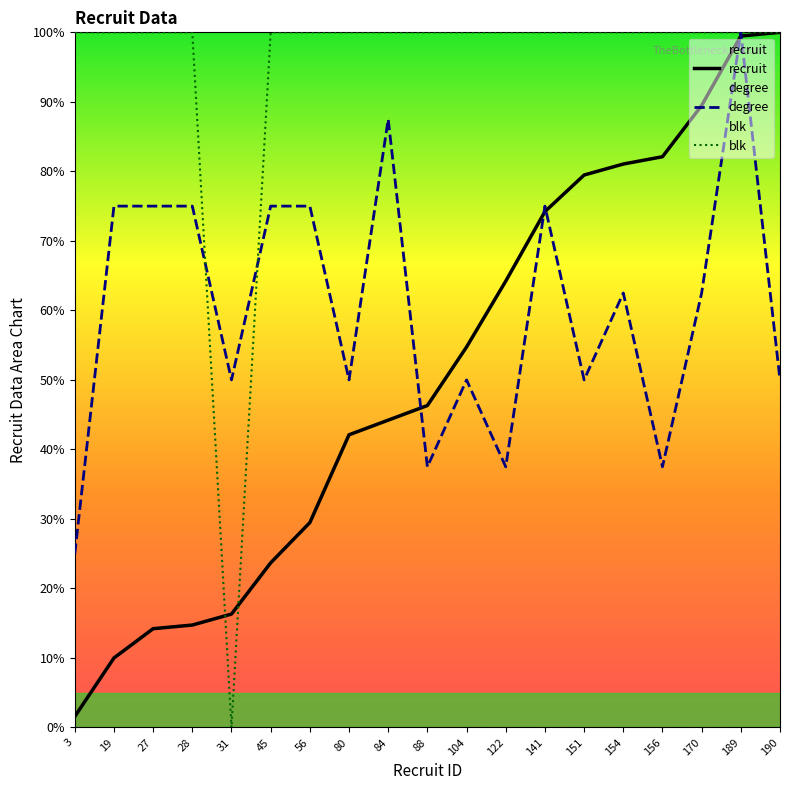

Rank the series by their average value, from lowest to highest.

recruit, degree, blk